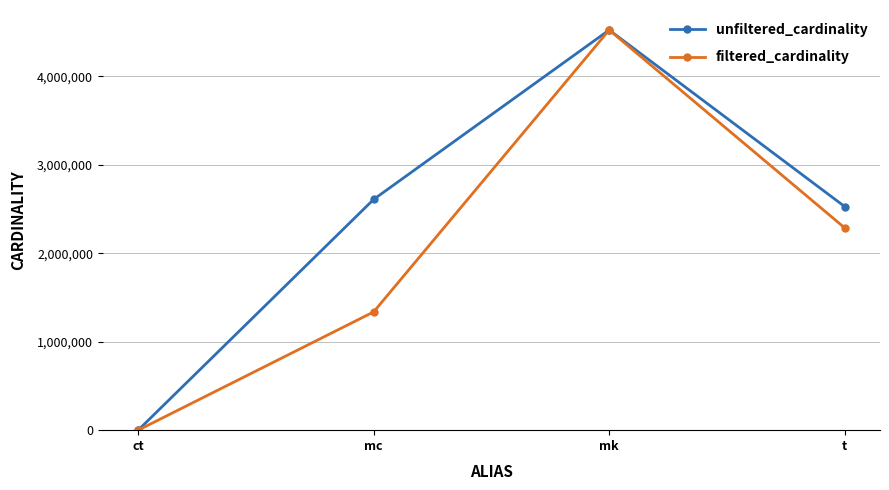

What are all the series names shown in the legend?

unfiltered_cardinality, filtered_cardinality